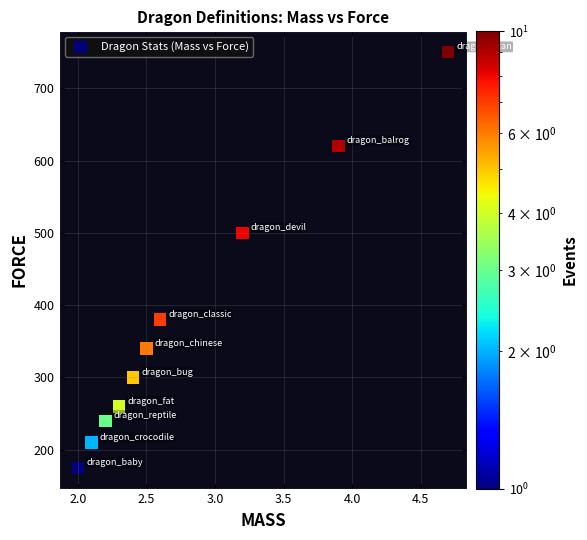

What Y value in the scatter plot is closest to 462?

500